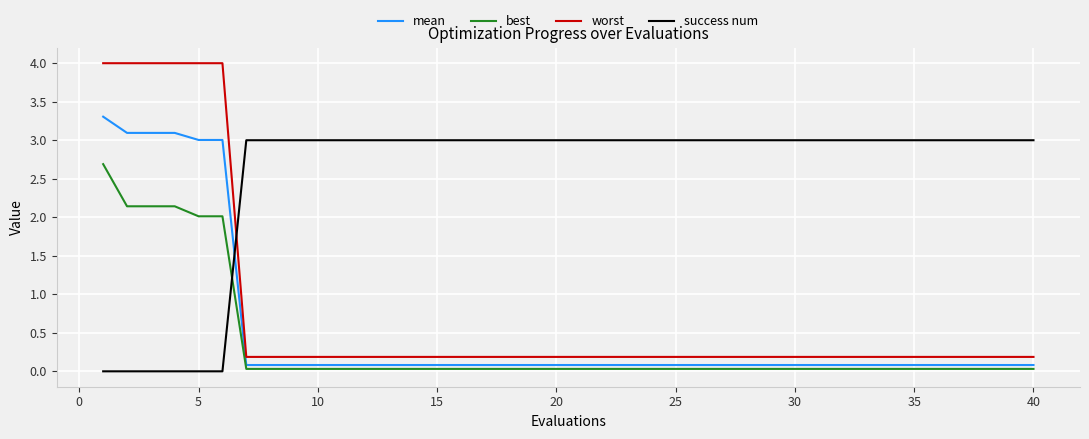

Which series has the largest total across all categories?

success num